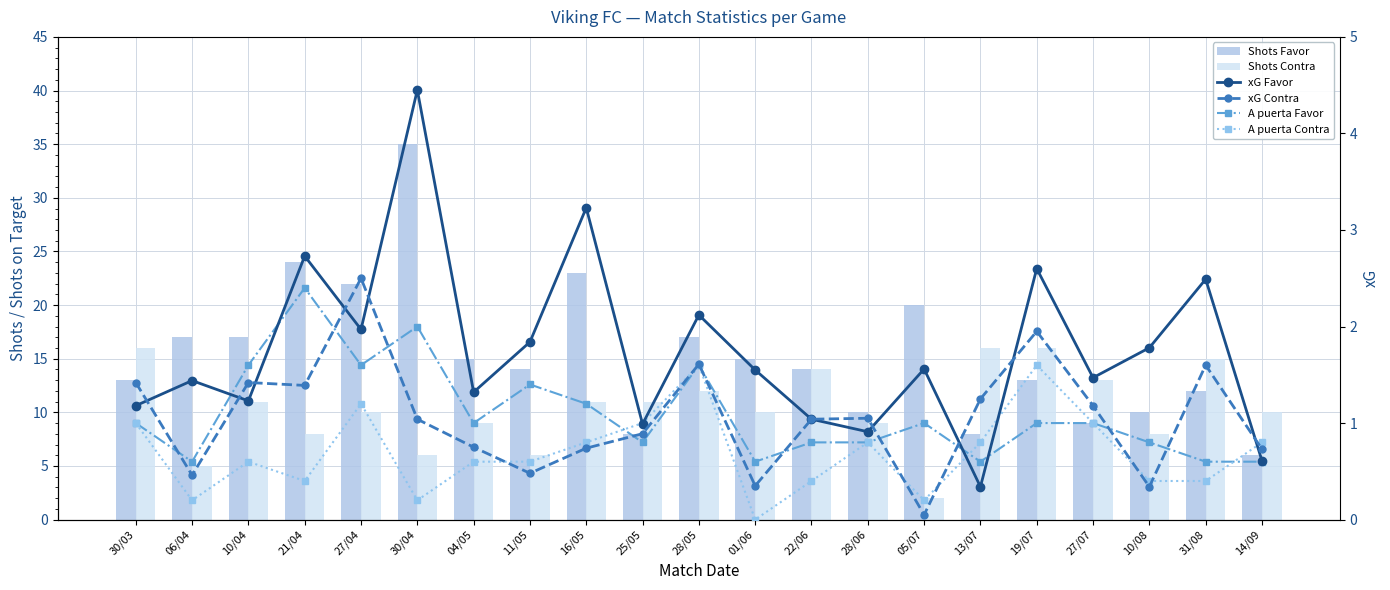

Which category has the highest value in the xG Contra series?

27/04